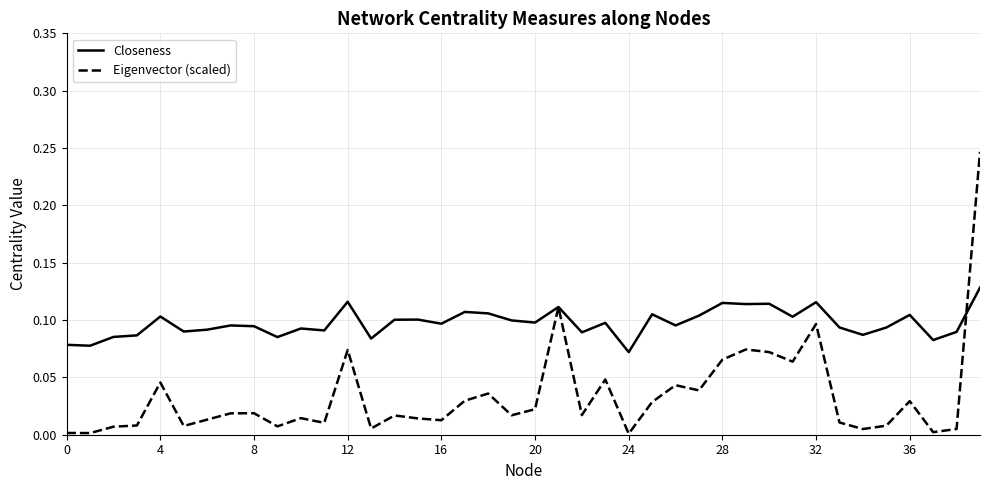

Does the chart have visible grid lines?

Yes